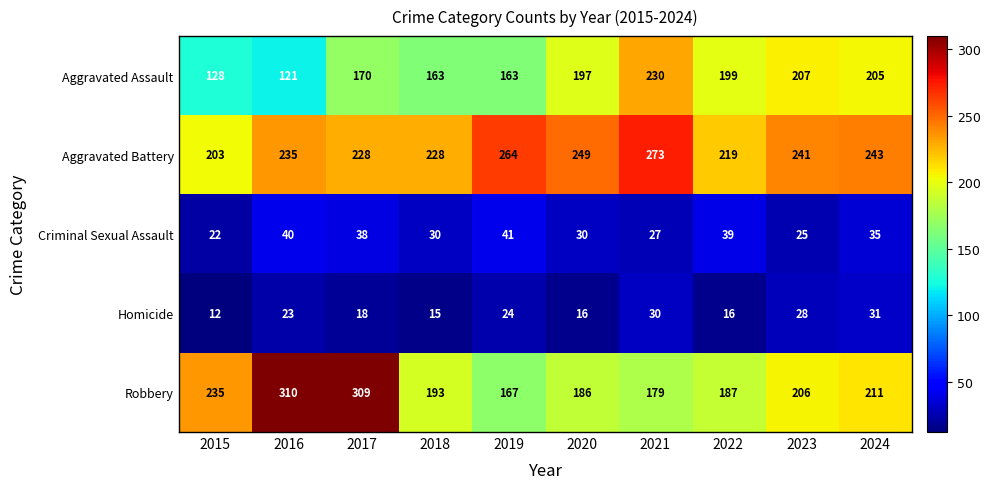

What is the sum of all Homicide values?

213